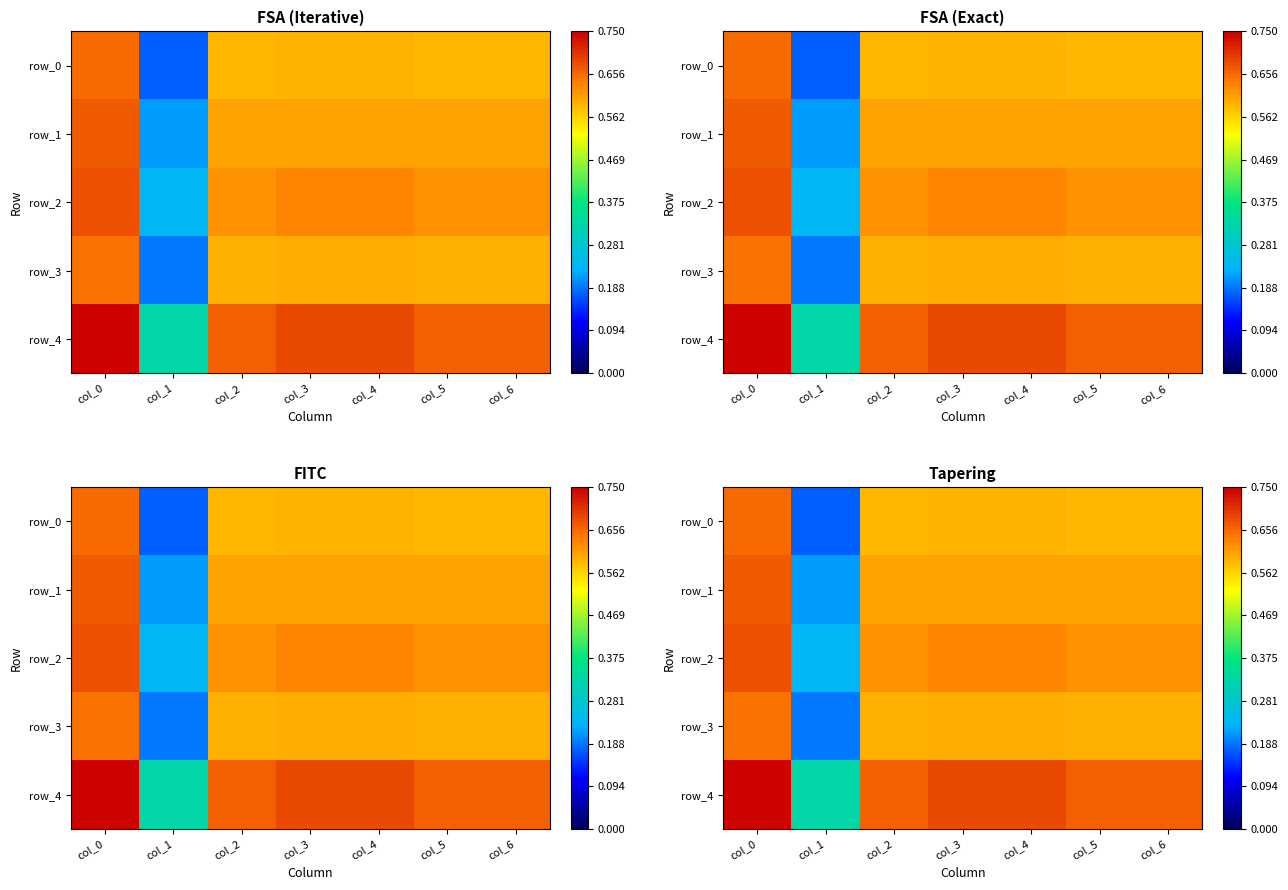

How many row_2 values are between 0 and 1?

7